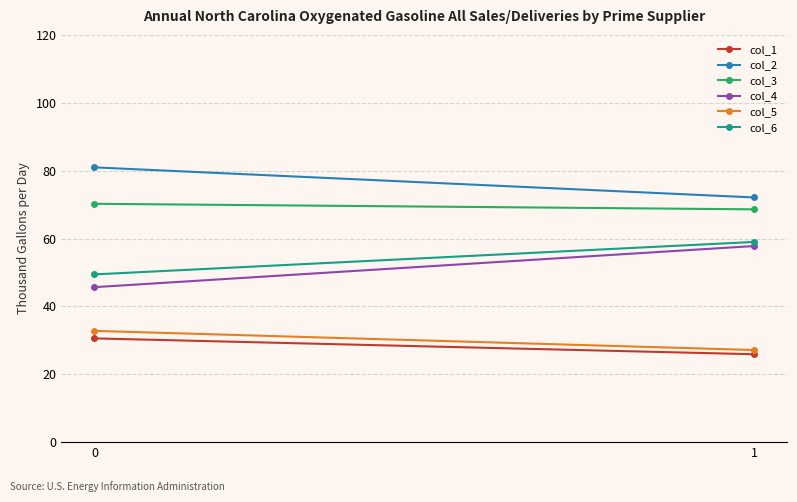

What is the sum of the col_4 values at 1 and 0?

103.4